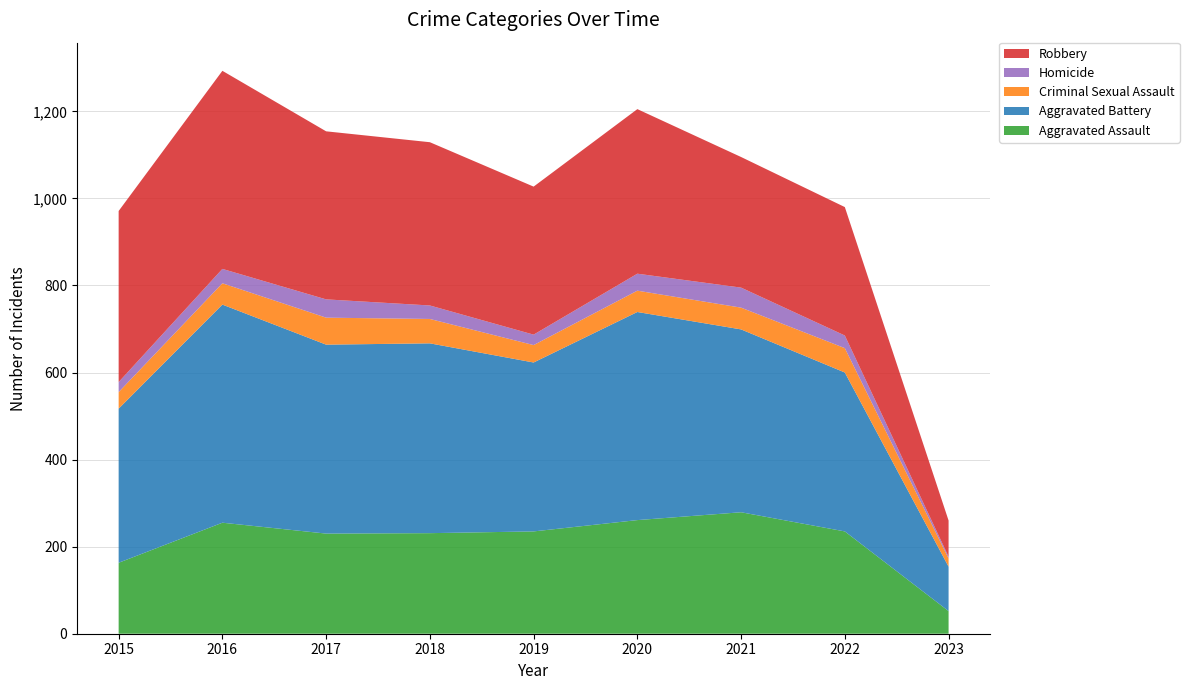

Reading left to right, transcribe all the data shown in this chart.

Aggravated Assault: 2015=163	2016=255	2017=230	2018=231	2019=235	2020=261	2021=279	2022=235	2023=52
Aggravated Battery: 2015=354	2016=501	2017=434	2018=436	2019=388	2020=478	2021=420	2022=365	2023=102
Criminal Sexual Assault: 2015=38	2016=49	2017=62	2018=56	2019=40	2020=49	2021=50	2022=56	2023=19
Homicide: 2015=23	2016=33	2017=42	2018=31	2019=24	2020=39	2021=46	2022=29	2023=4
Robbery: 2015=393	2016=455	2017=386	2018=375	2019=340	2020=378	2021=300	2022=295	2023=83